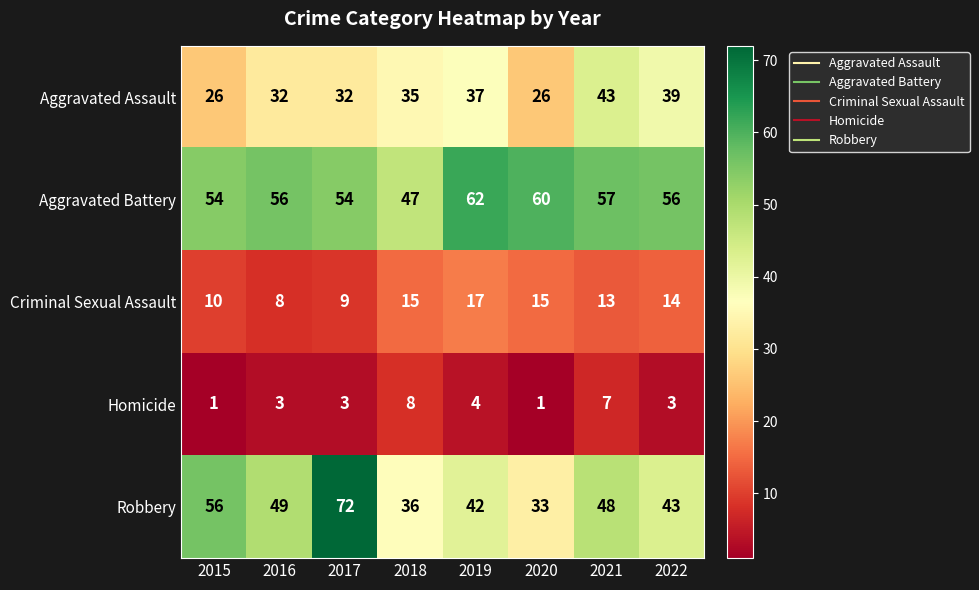

Count the Aggravated Assault values in the range 32 to 39.

5